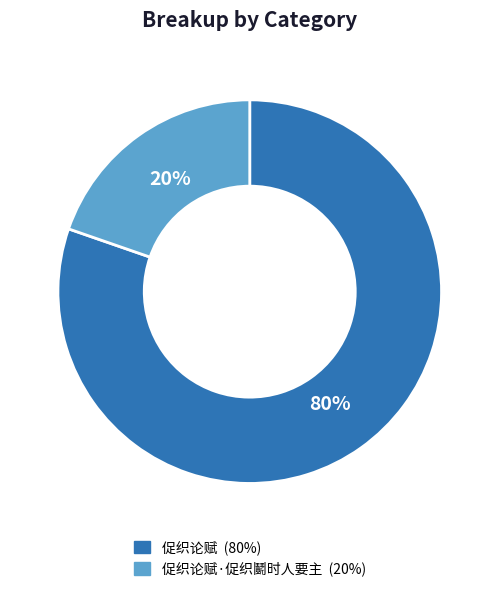

Is there a majority slice in this chart?

Yes